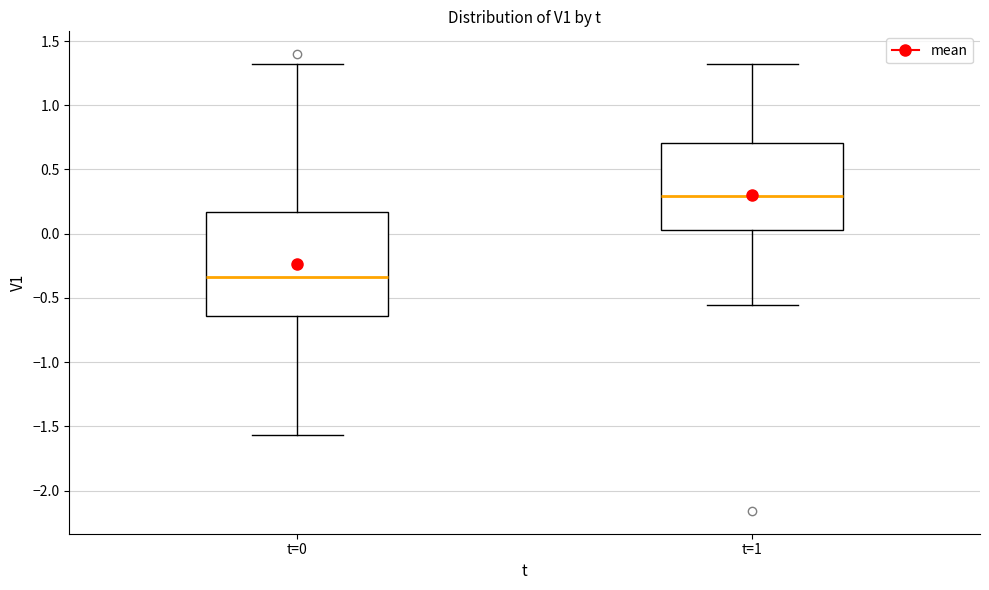

Which box is the tallest, from its lower edge to its upper edge?

t=0